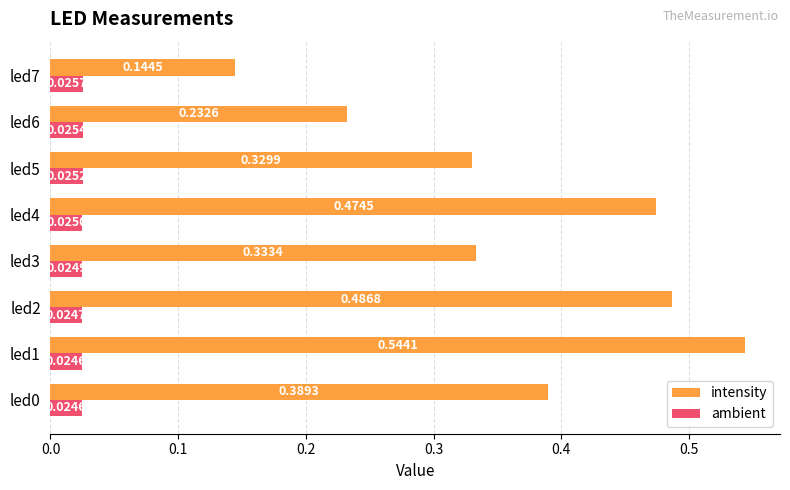

What is the sum of the intensity values at led7 and led2?

0.6